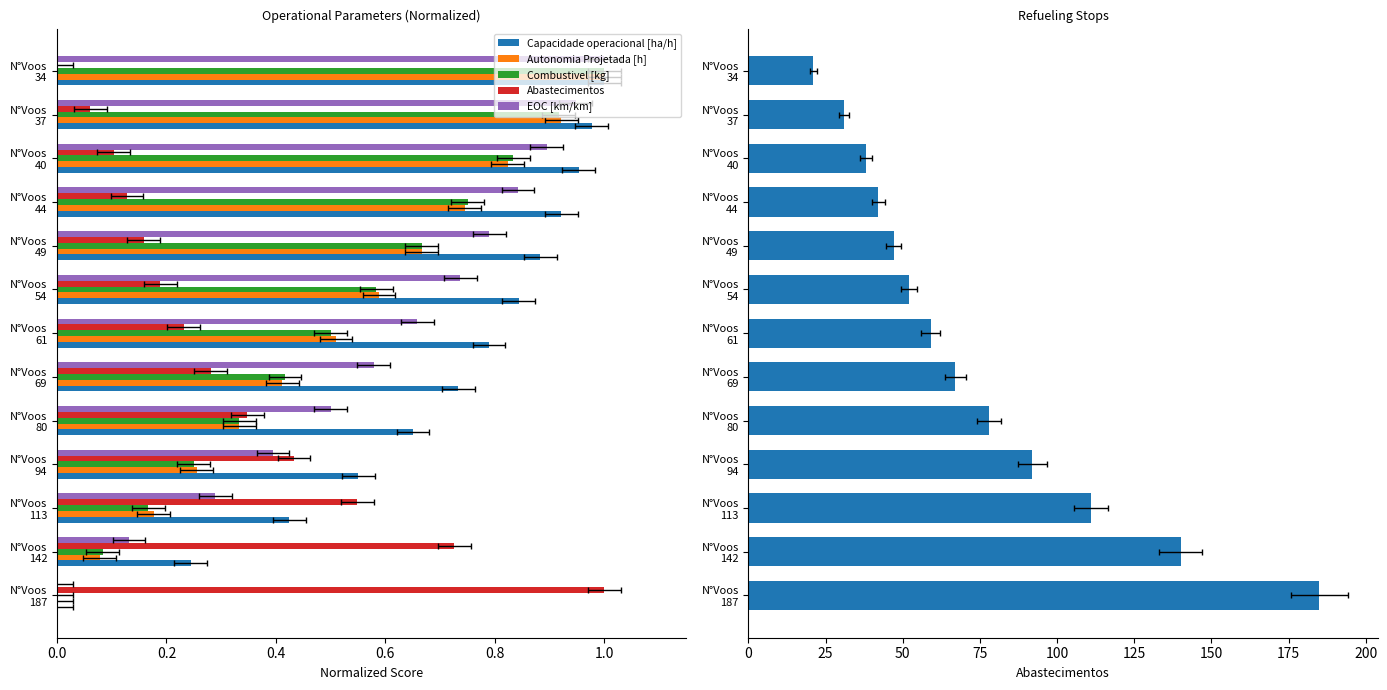

What is the value of the EOC [km/km] bar at the 3rd from the left?

0.3